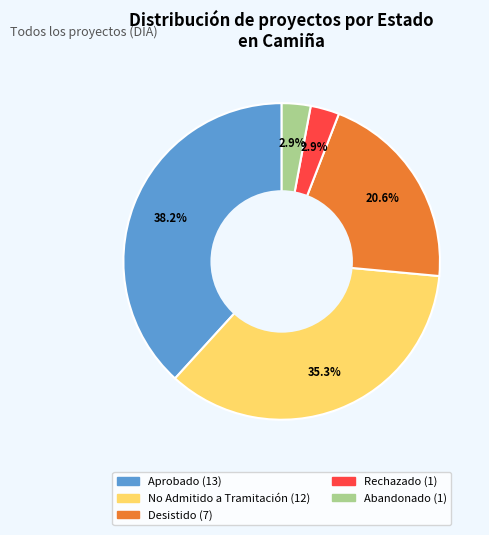

Is there any slice that represents more than half of the pie?

No